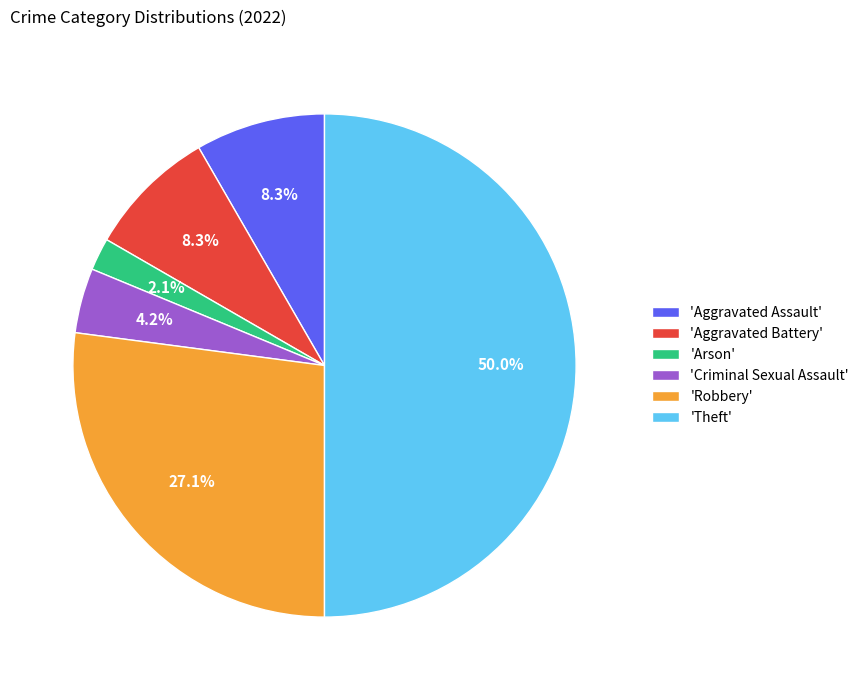

What is the smallest slice in the pie chart?

'Arson'